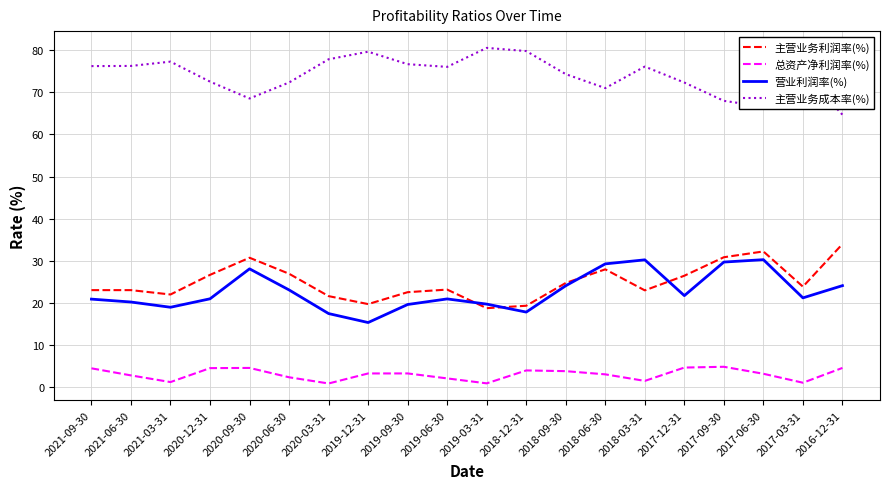

The value of 营业利润率(%) at 2017-06-30 is 30.3. True or false?

True